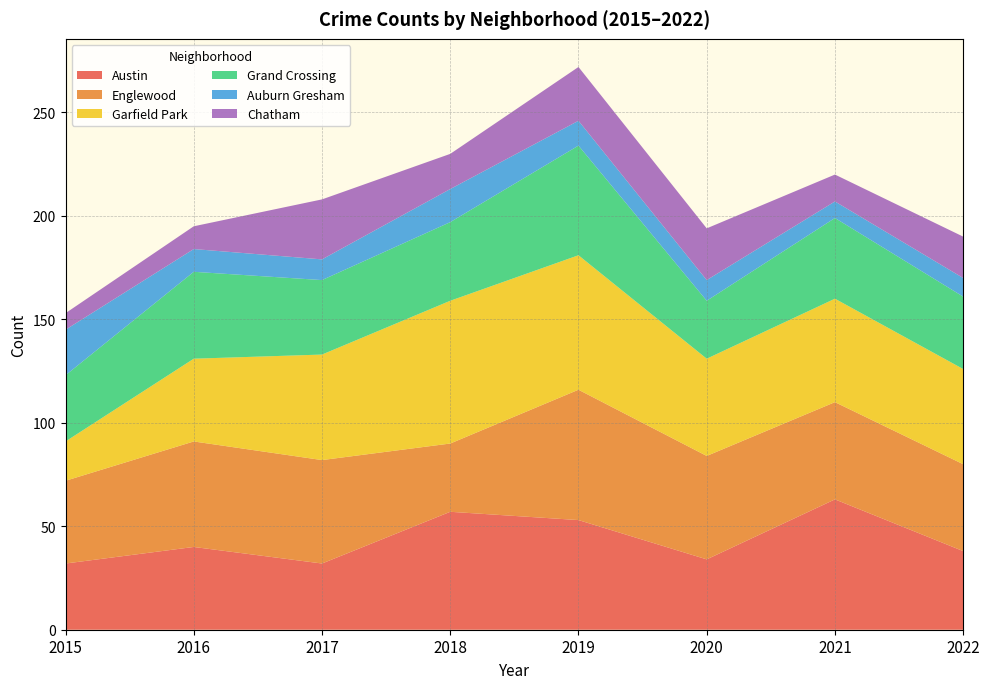

Reading right to left, transcribe all the data shown in this chart.

Austin: 38	63	34	53	57	32	40	32
Englewood: 42	47	50	63	33	50	51	40
Garfield Park: 46	50	47	65	69	51	40	19
Grand Crossing: 35	39	28	53	38	36	42	32
Auburn Gresham: 9	8	10	12	16	10	11	22
Chatham: 20	13	25	26	17	29	11	8